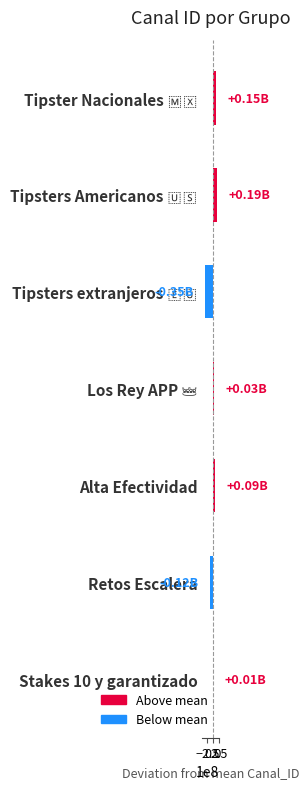

What is the label of the 3rd bar from the bottom?

Alta Efectividad